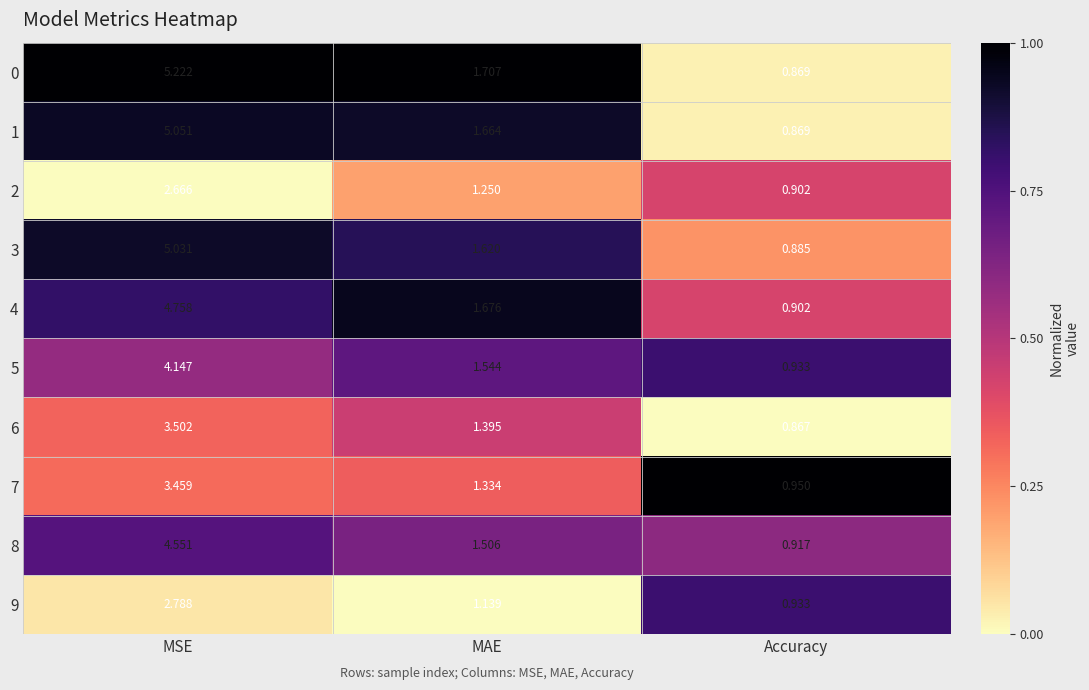

Rank the categories by 7 value from lowest to highest.

Accuracy, MAE, MSE